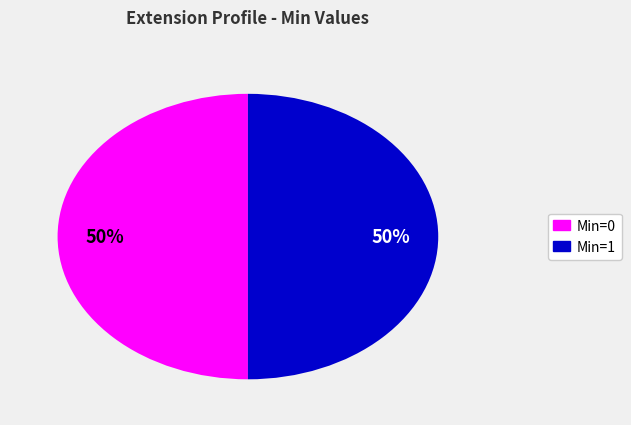

To the nearest percent, what is the average slice percentage?

50%